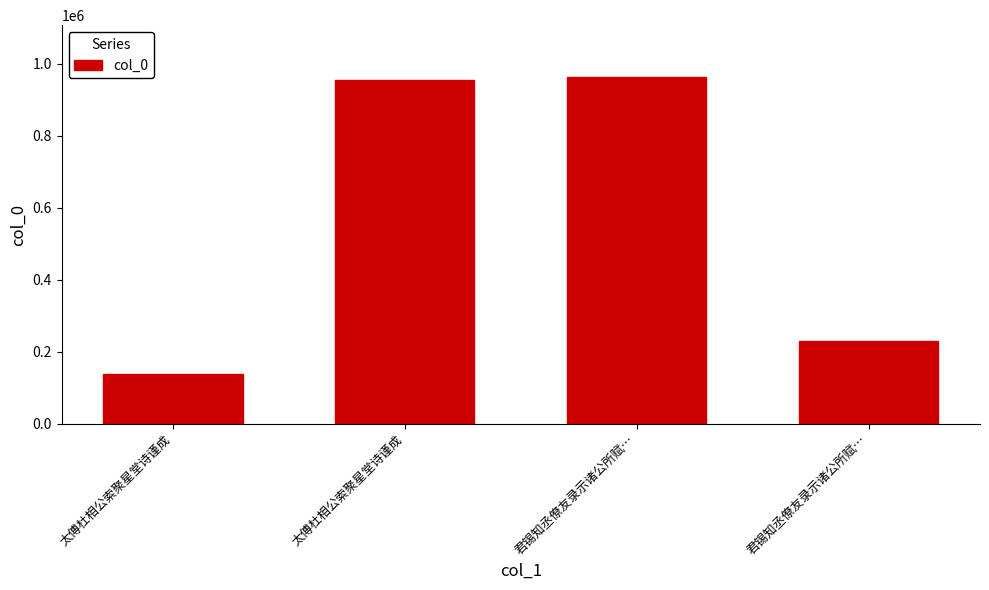

Read the value at 君锡知丞僚友录示诸公所赋….

962404